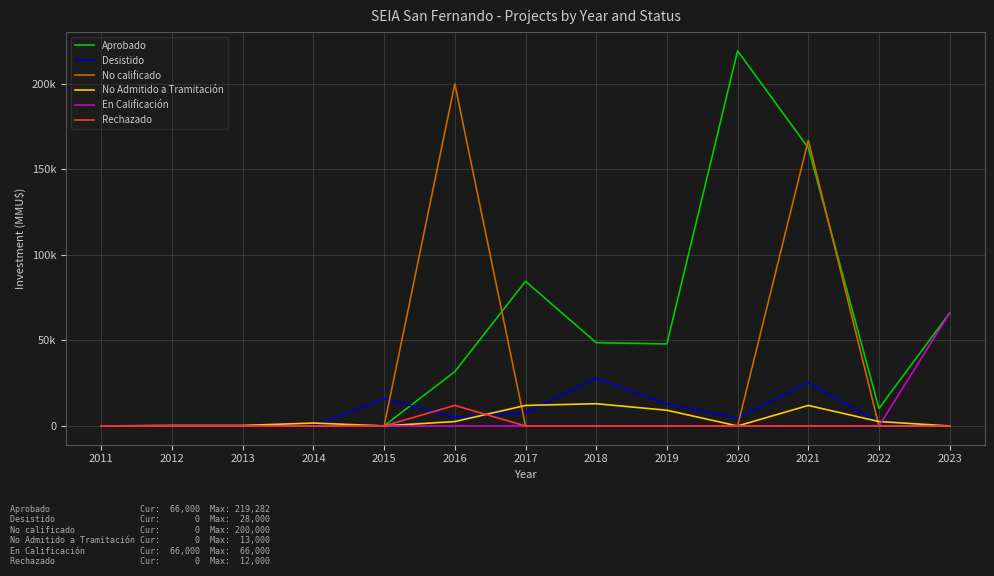

What are all the series names shown in the legend?

Aprobado, Desistido, No calificado, No Admitido a Tramitación, En Calificación, Rechazado